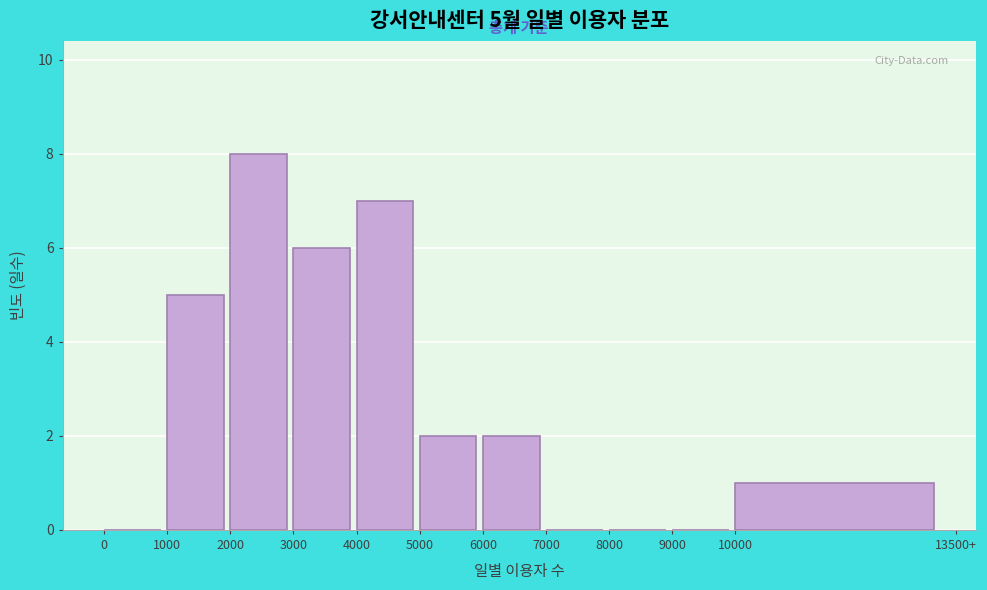

Reading left to right, list all the values displayed in this chart.

0=0	1000=5	2000=8	3000=6	4000=7	5000=2	6000=2	7000=0	8000=0	9000=0	10000=1